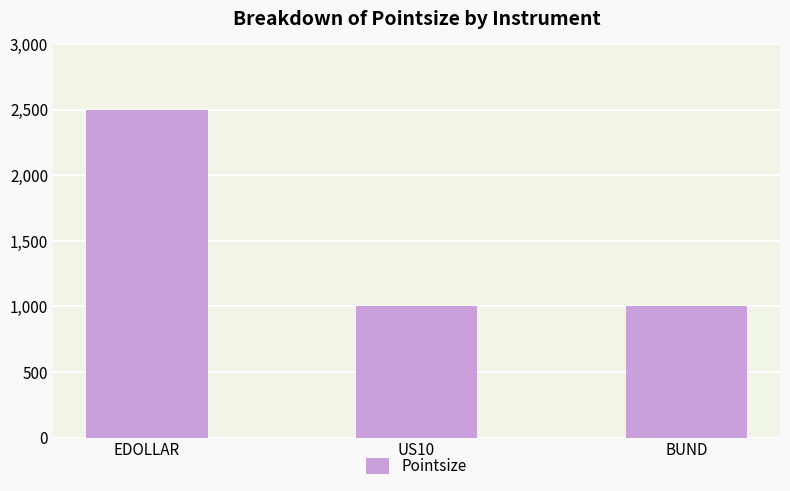

The chart shows a value of 3655 at EDOLLAR. True or false?

False